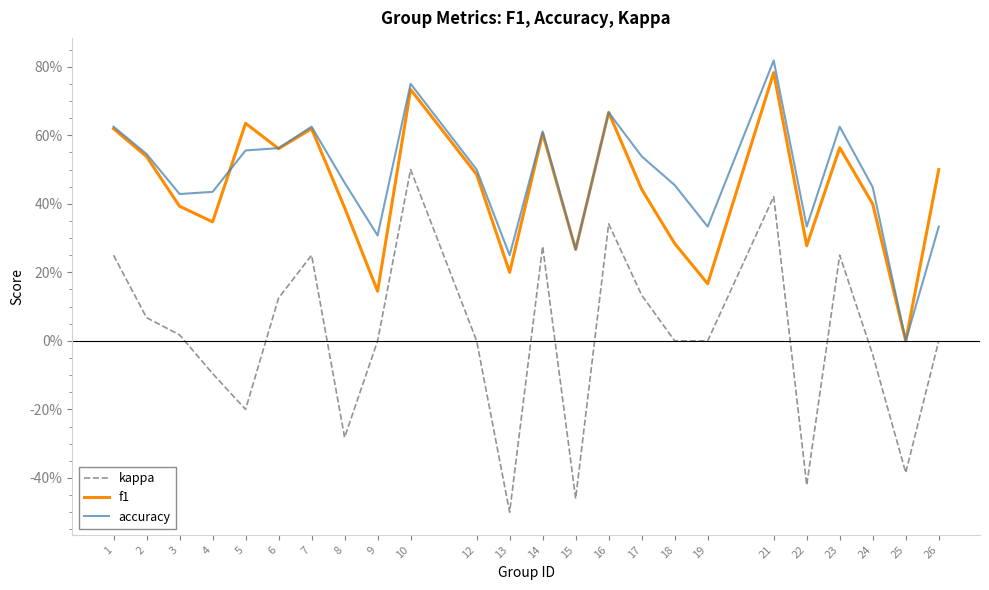

In accuracy, how many points are lower than both neighbors (excluding endpoints)?

7